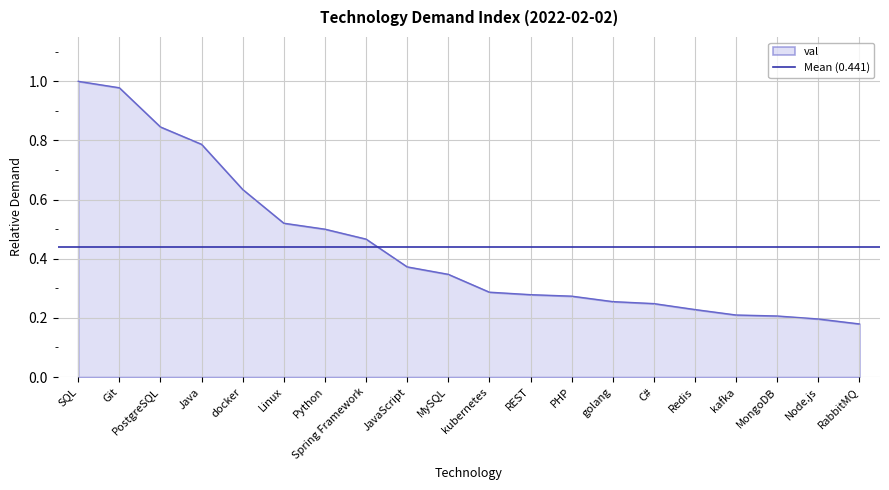

What is the value of the 10th point from the left?

0.3